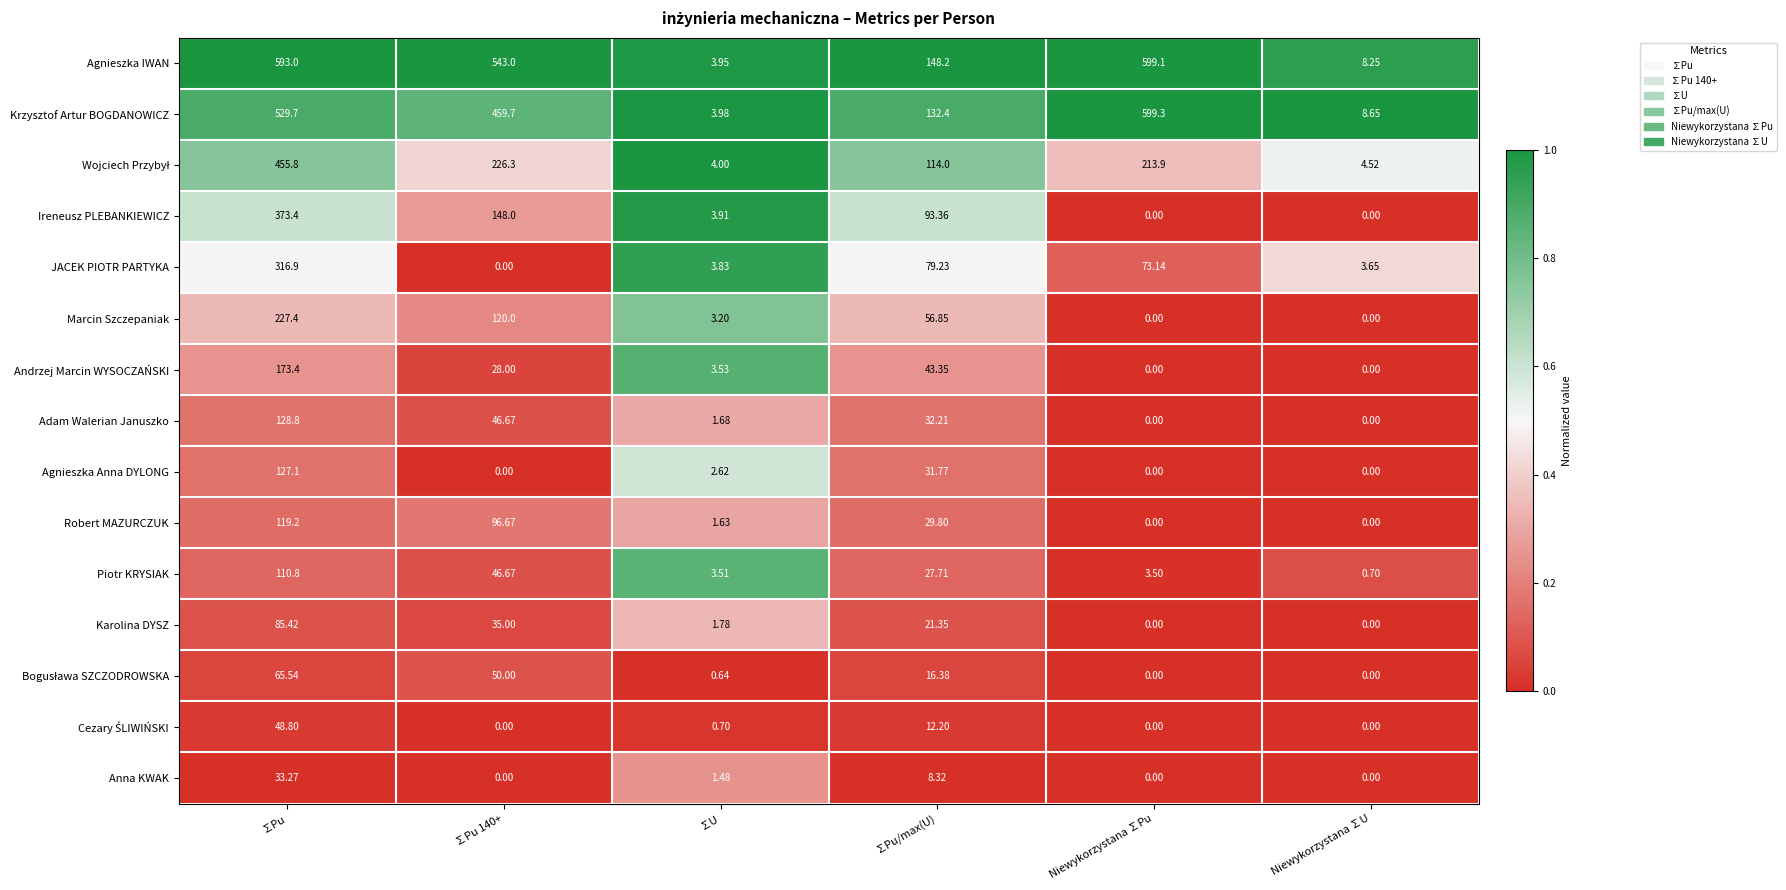

Which series changed the most between ∑U and Niewykorzystana ∑U?

Krzysztof Artur BOGDANOWICZ